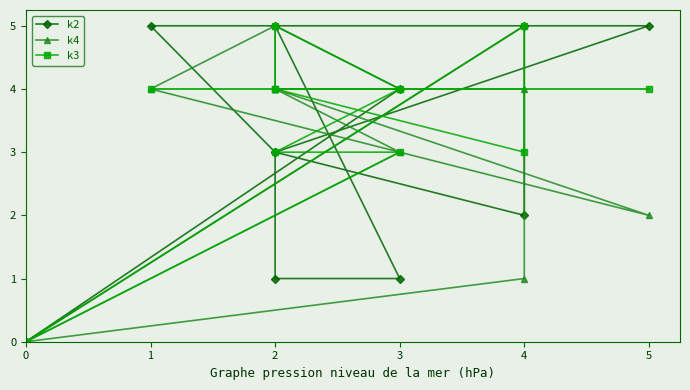

What is the average value of the k3 series?

3